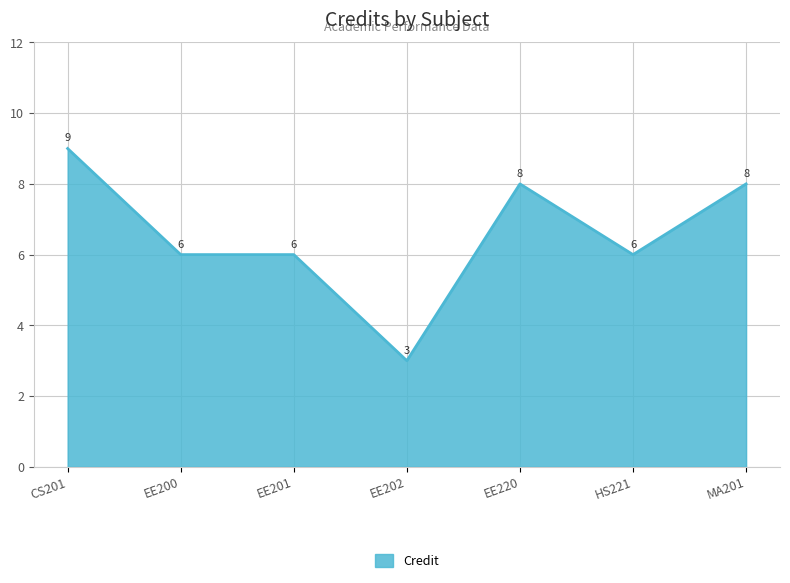

How many lines are shown in the chart?

1